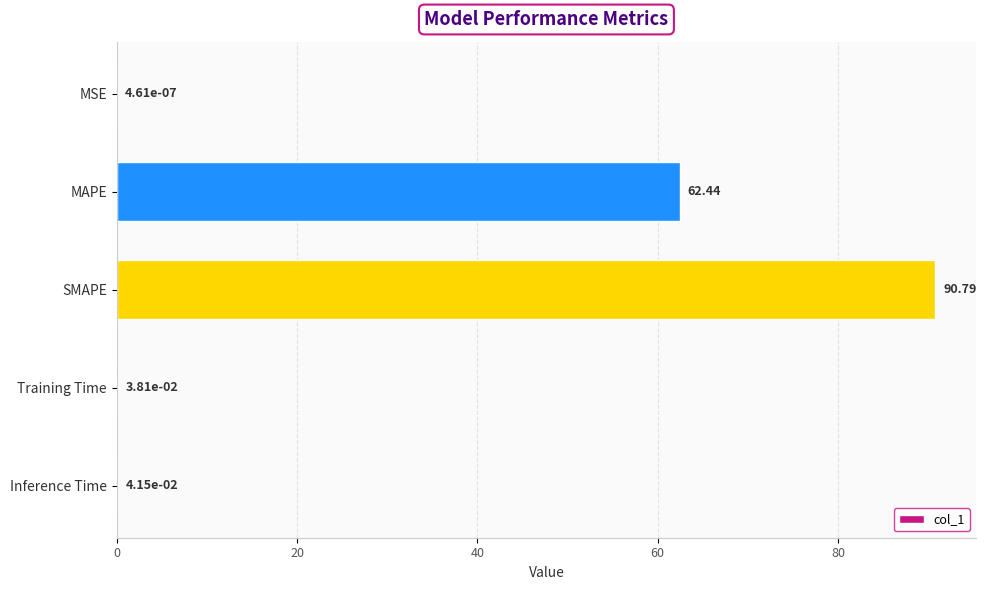

What is the change in value from SMAPE to Training Time?

-90.8